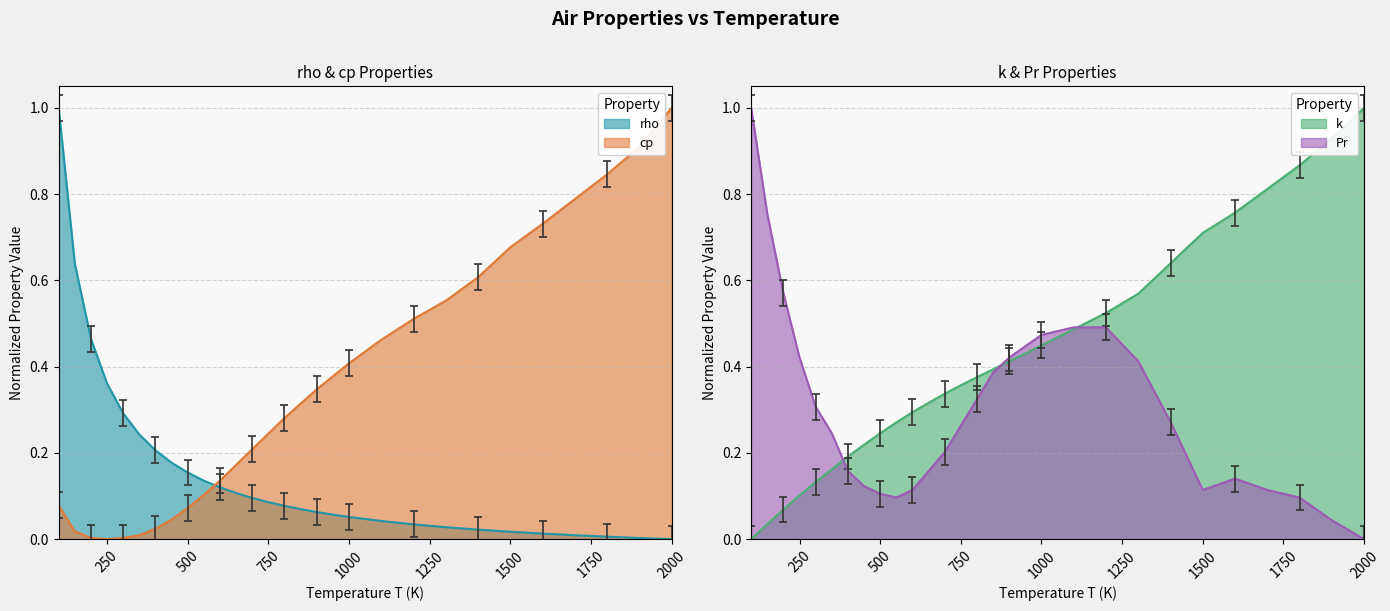

What are all the series names shown in the legend?

rho, cp, k, Pr